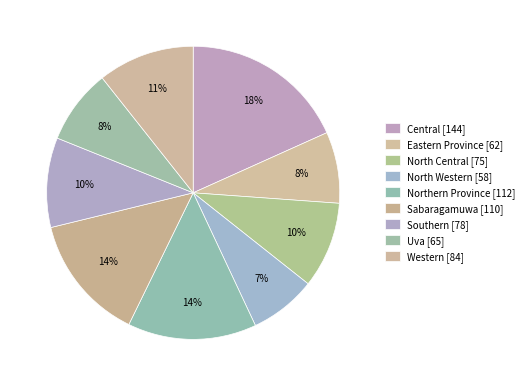

Which slice is the smallest?

North Western